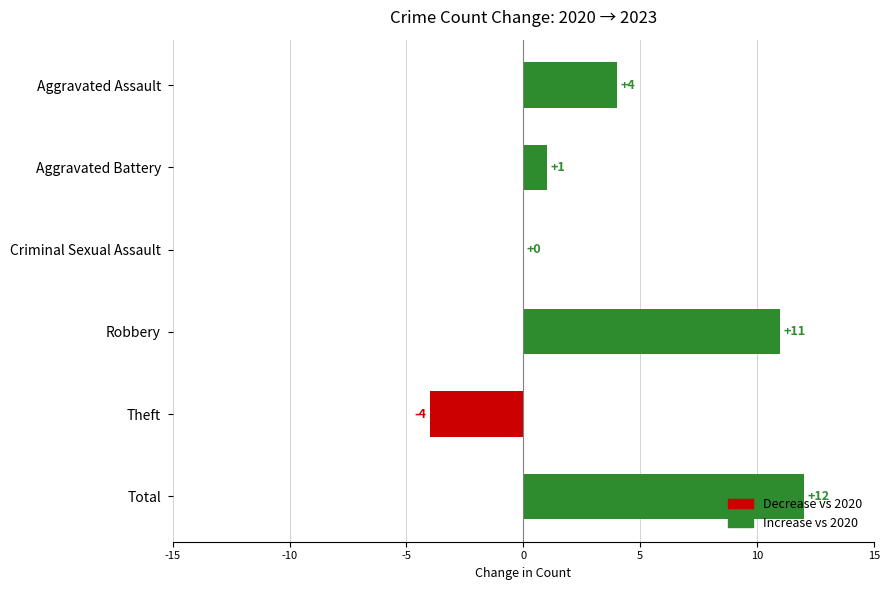

The chart shows a value of -4 at Theft. True or false?

True